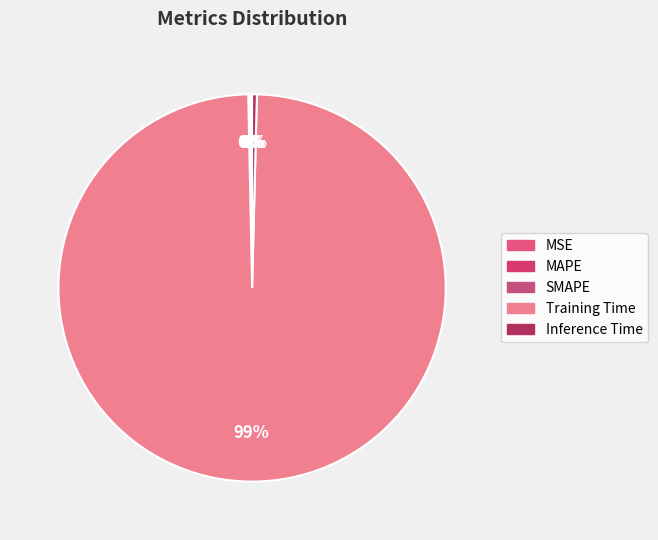

Count the number of slices in the pie.

5